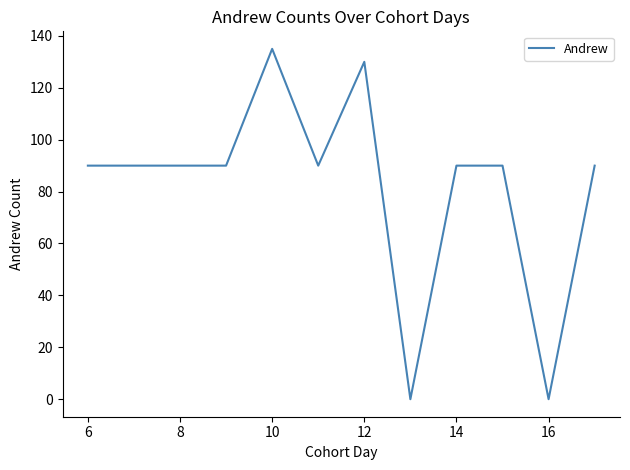

True or false: the data has more than 0 interior local peaks.

True